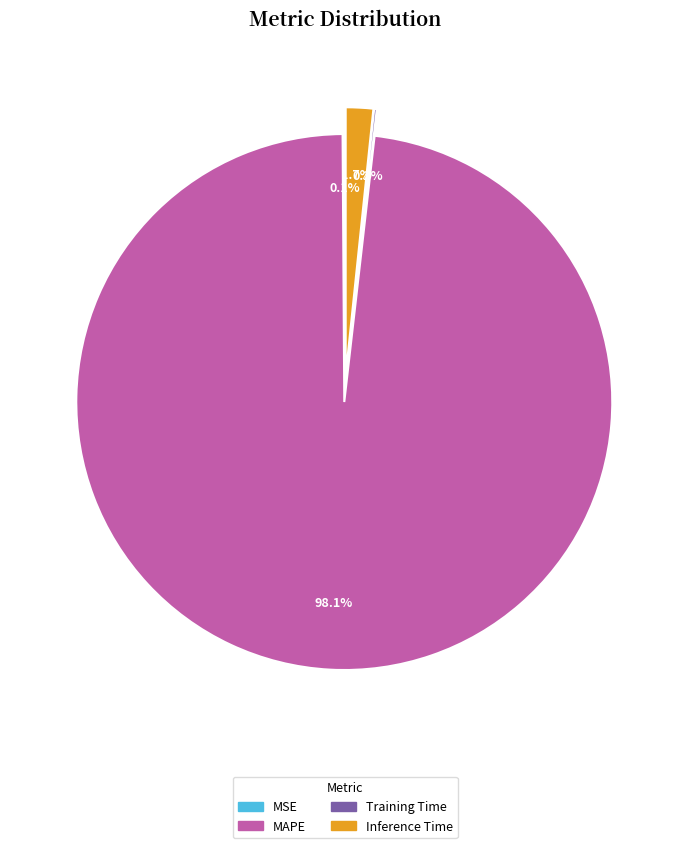

Combined, do MAPE and Inference Time account for over 50%?

Yes